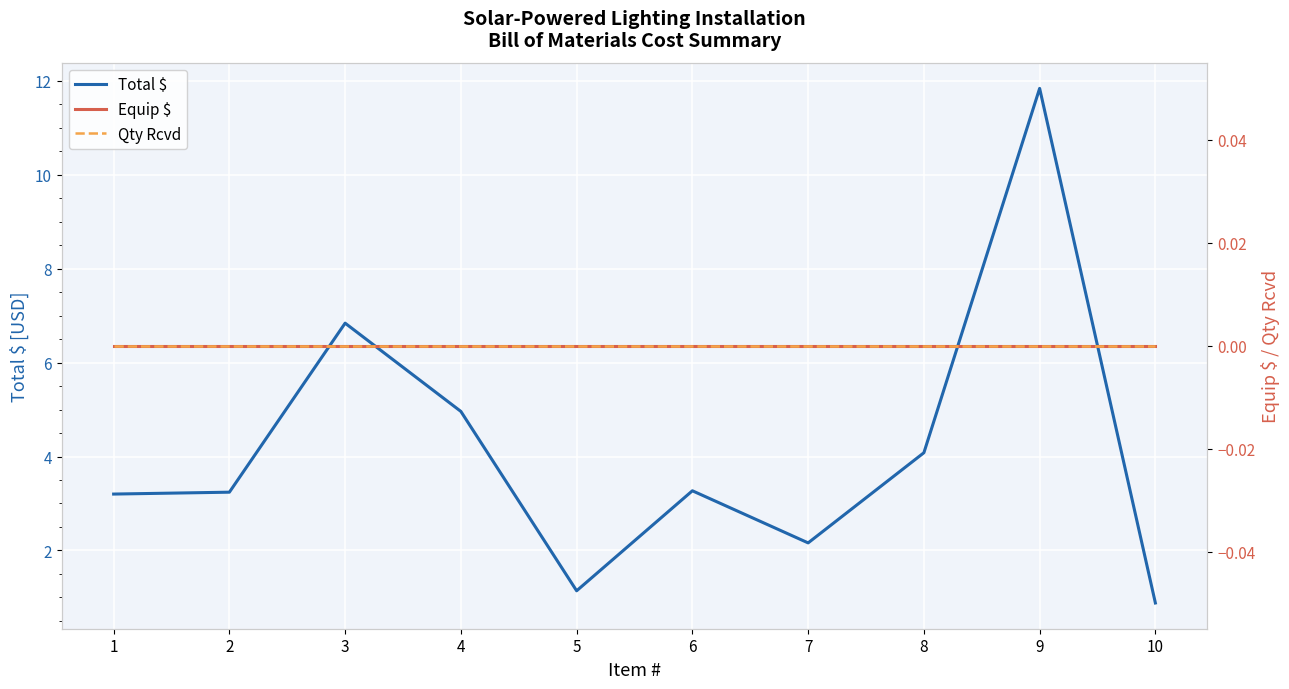

What are all the series names shown in the legend?

Total $, Equip $, Qty Rcvd